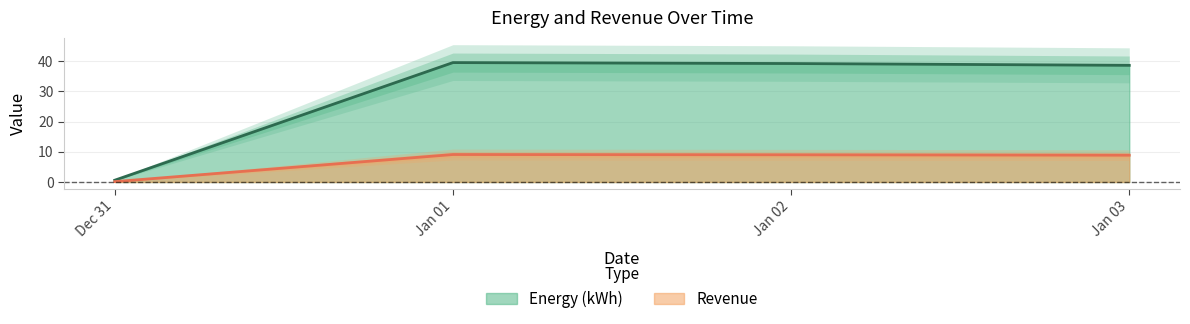

What is the difference between the maximum and minimum values in the Revenue series?

9.0